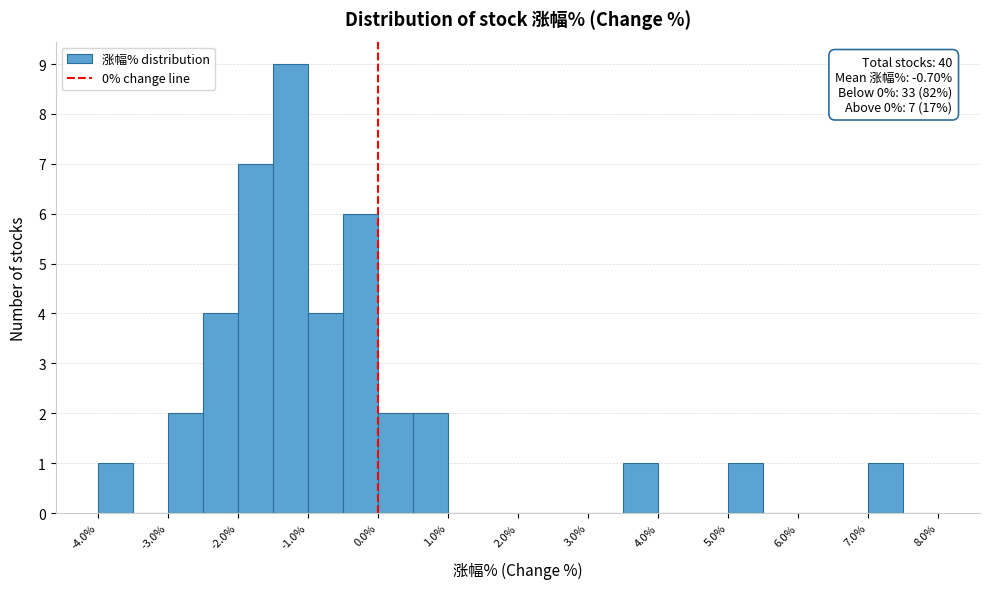

Over which range of the x-axis is the bar tallest?

-1.5 to -1.0